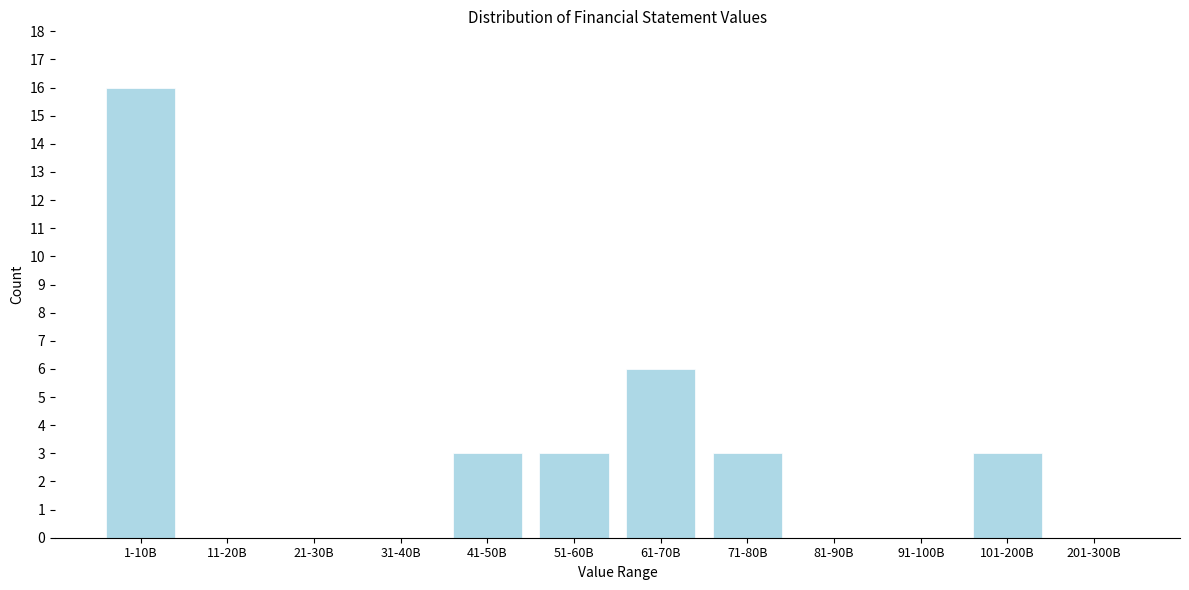

Reading left to right, what are all the values shown in this chart?

1-10B=16	11-20B=0	21-30B=0	31-40B=0	41-50B=3	51-60B=3	61-70B=6	71-80B=3	81-90B=0	91-100B=0	101-200B=3	201-300B=0